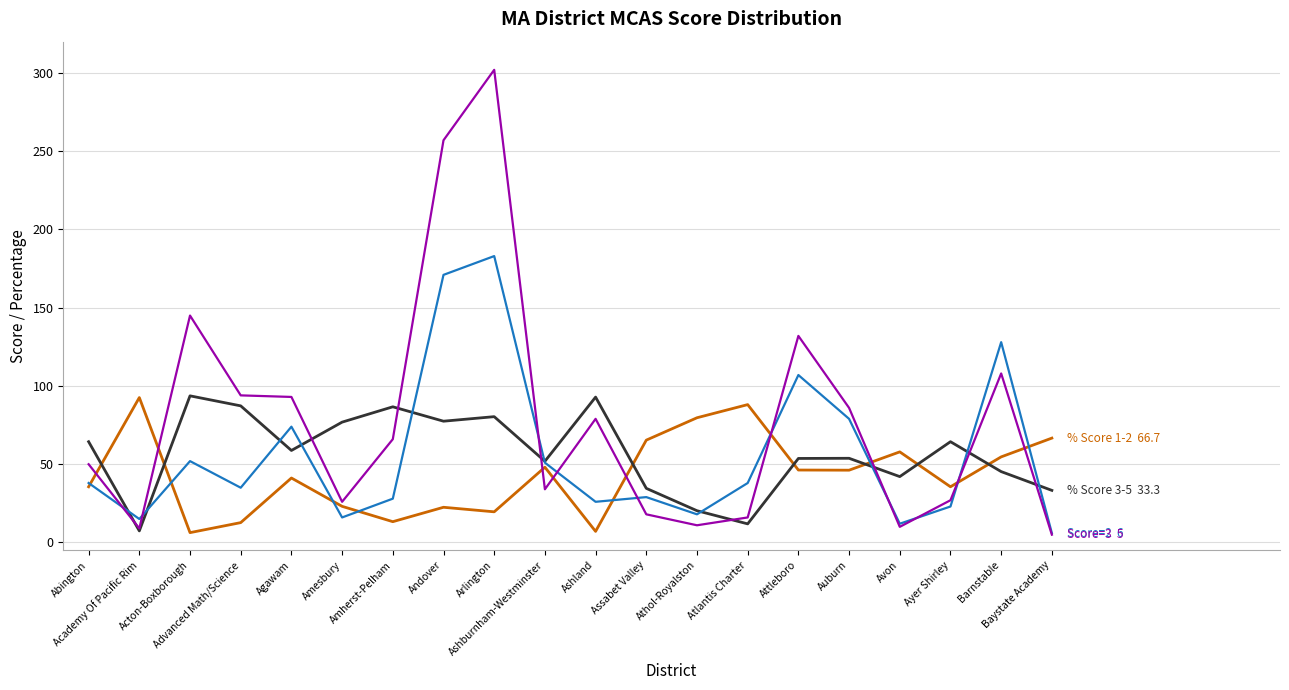

What is the maximum value shown in the chart?

302.0